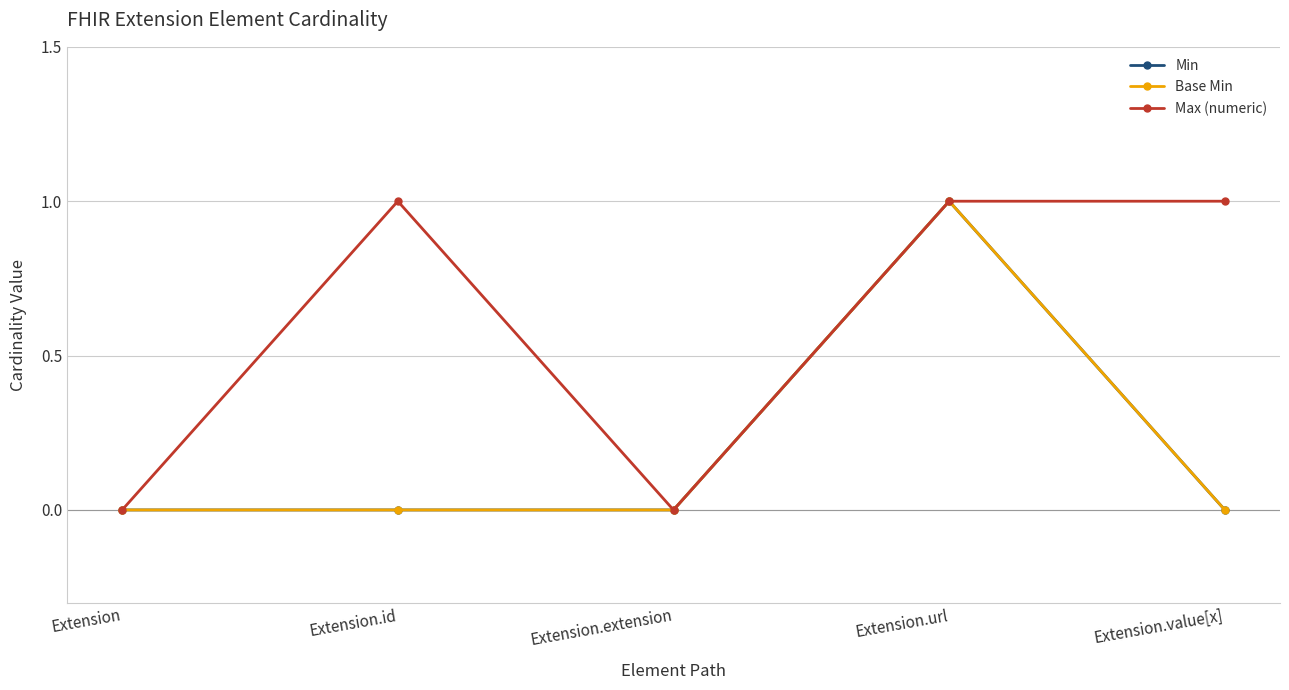

What is the difference between the maximum and minimum values in the Max (numeric) series?

1